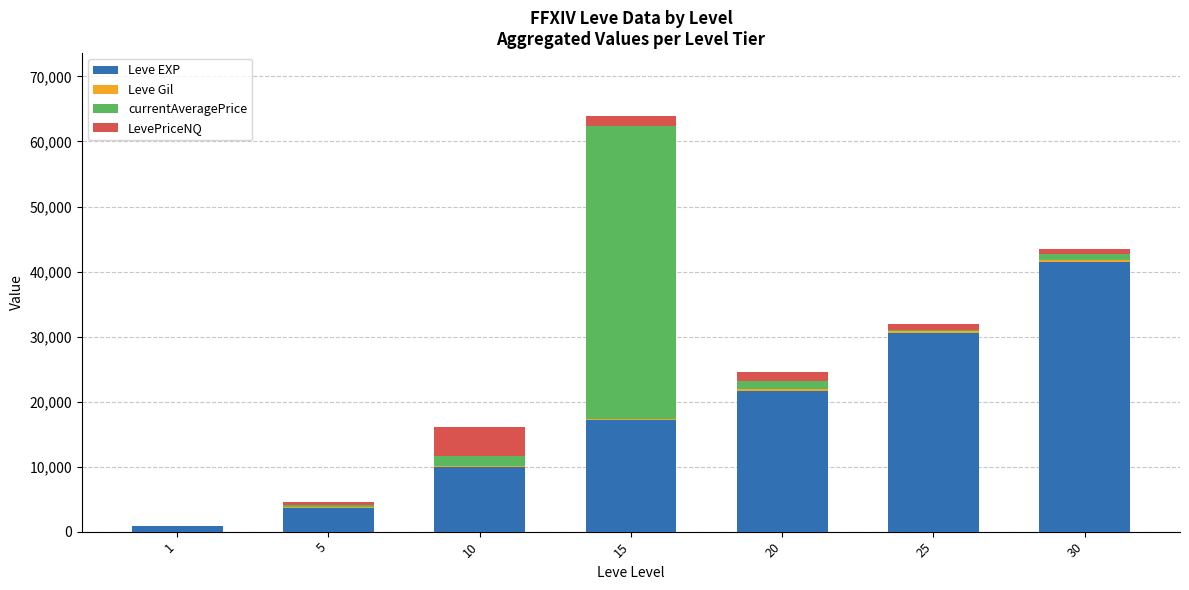

At which category is the sum across all series the highest?

15